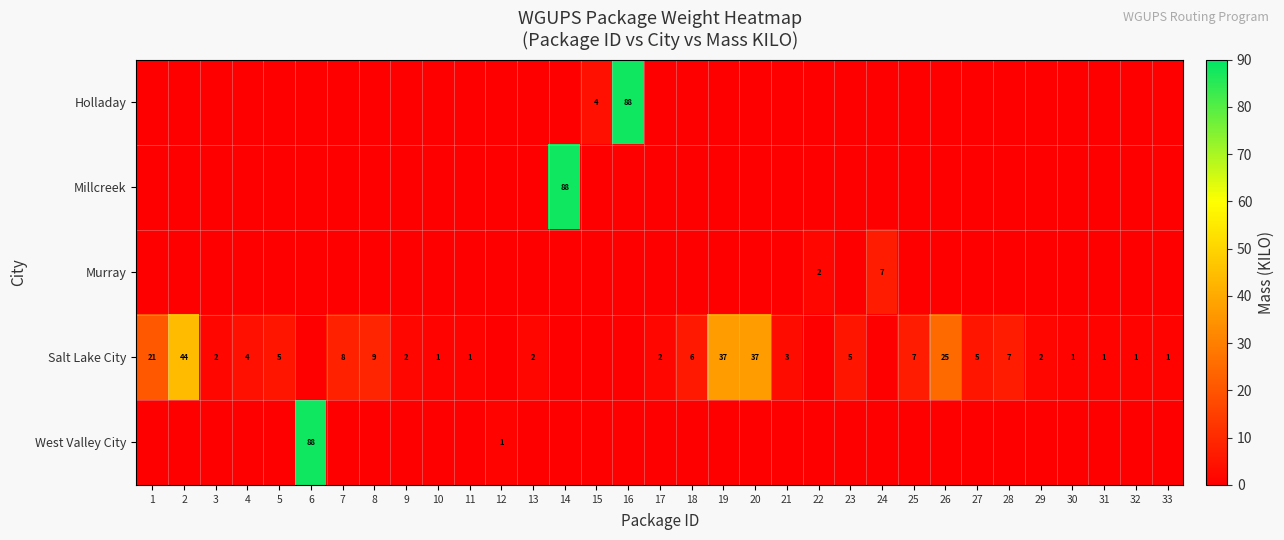

At which label does Salt Lake City first exceed 2?

1